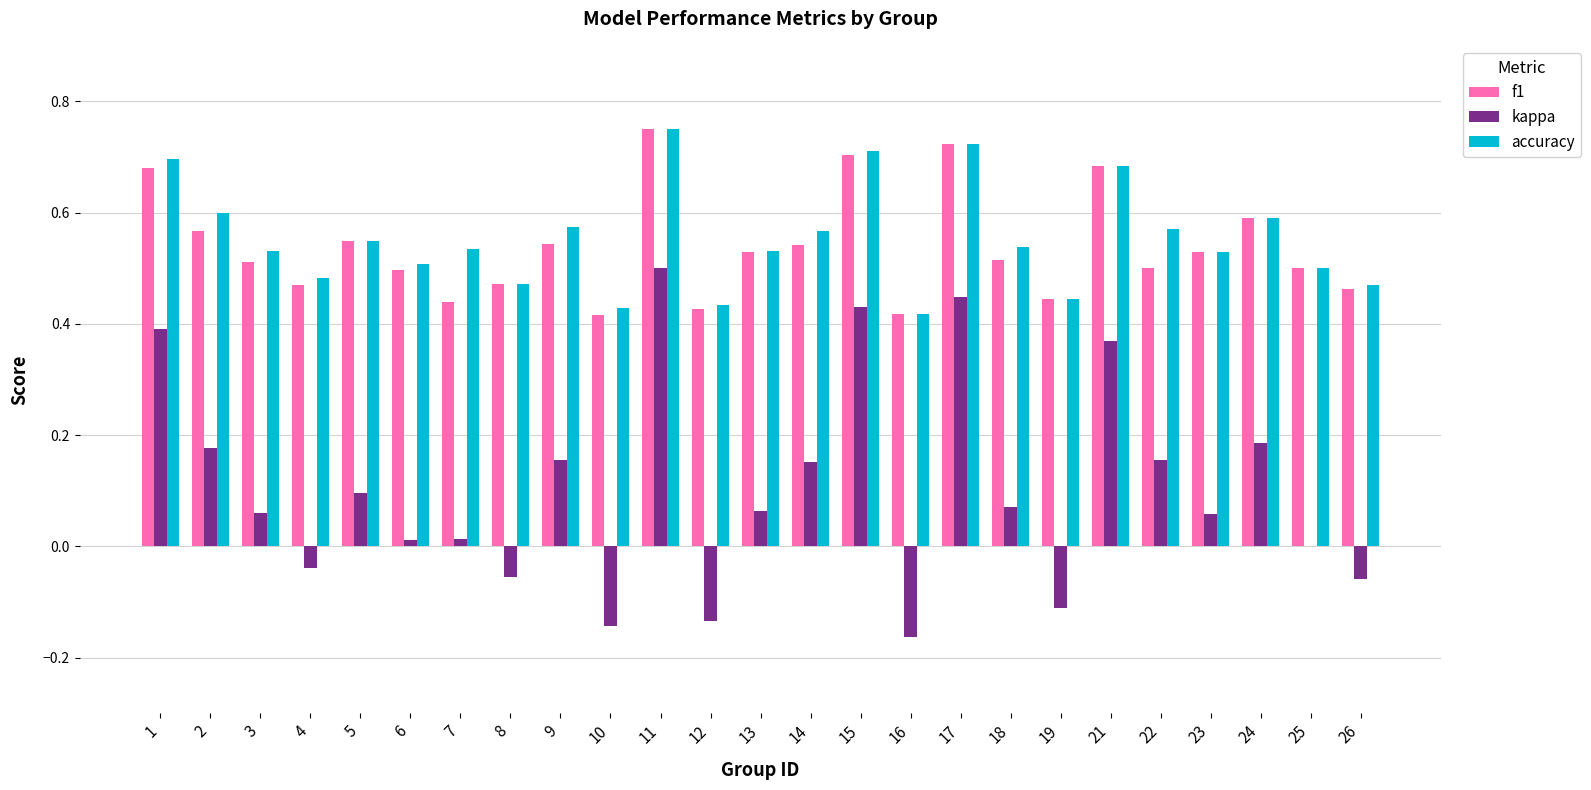

Which category has the highest value in the accuracy series?

11